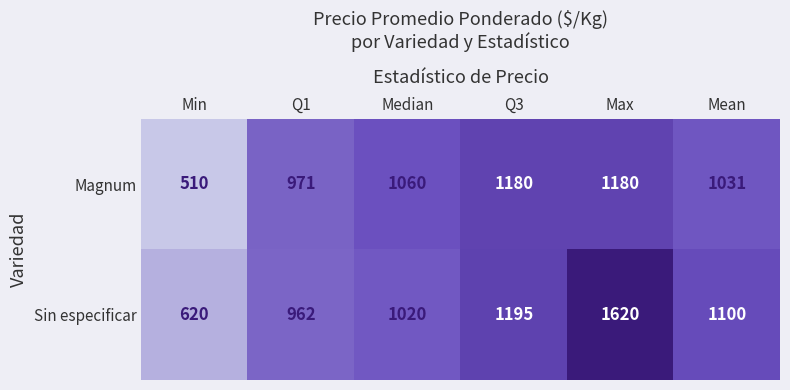

The Sin especificar series shows 1620 at Mean. True or false?

False